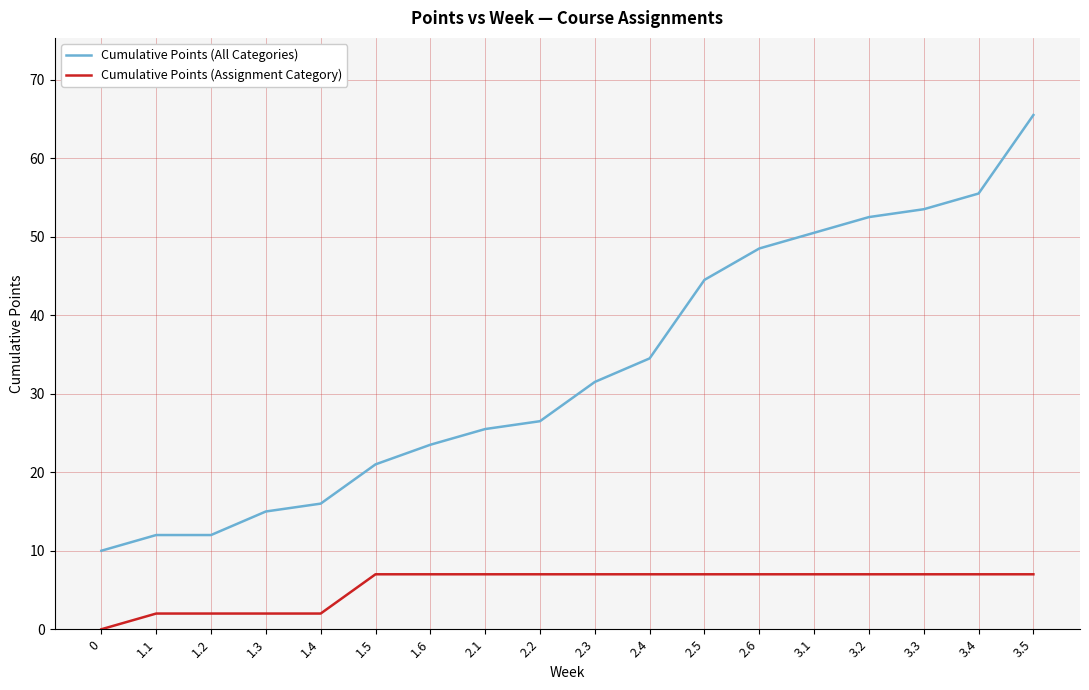

Which series has the largest range (max minus min)?

Cumulative Points (All Categories)